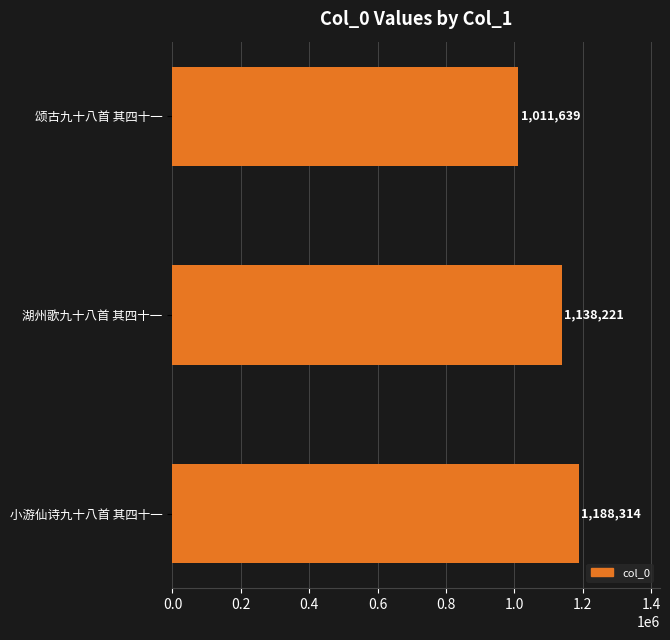

True or false: the data shows 1138221 at 湖州歌九十八首 其四十一.

True